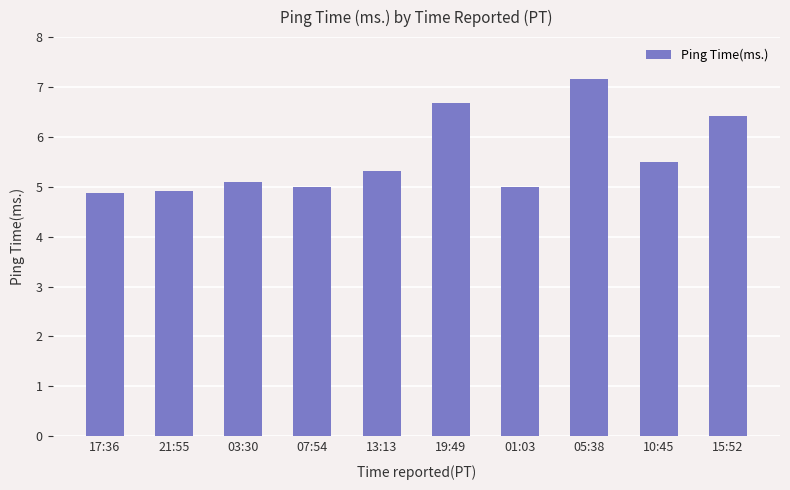

What position from the right is 10:45?

2